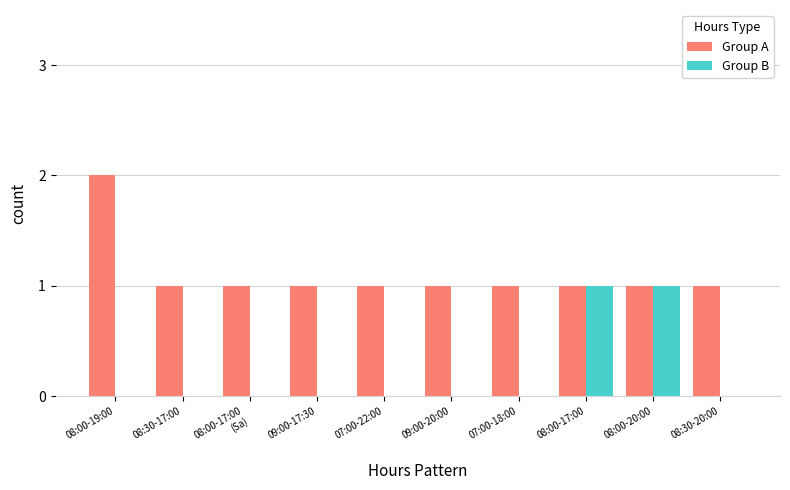

What is the sum of all Group B values?

2